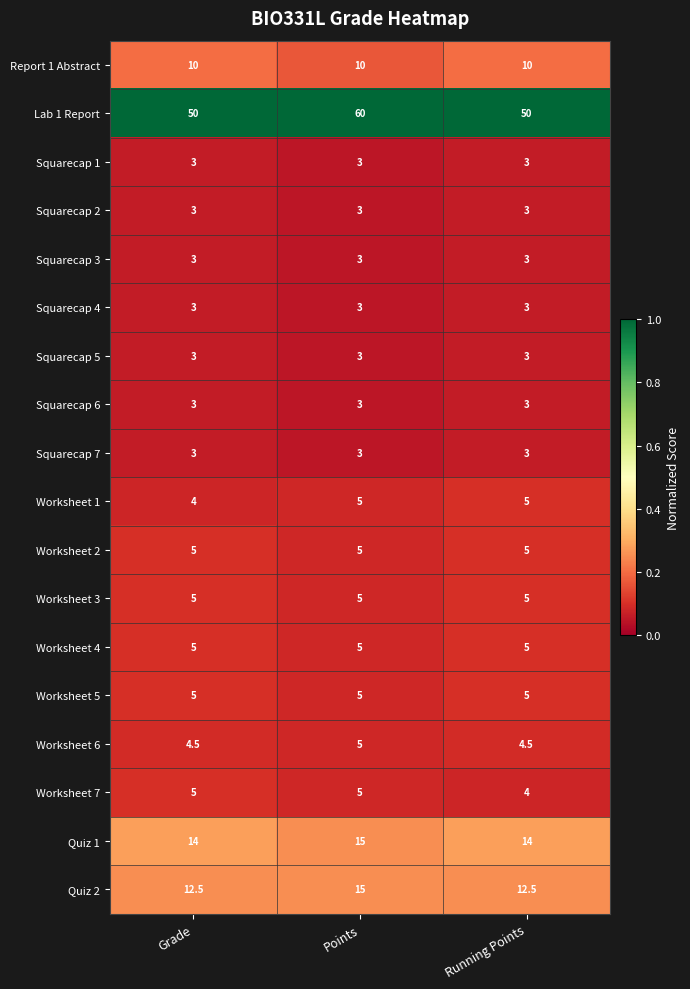

Which series has the largest total across all categories?

Lab 1 Report